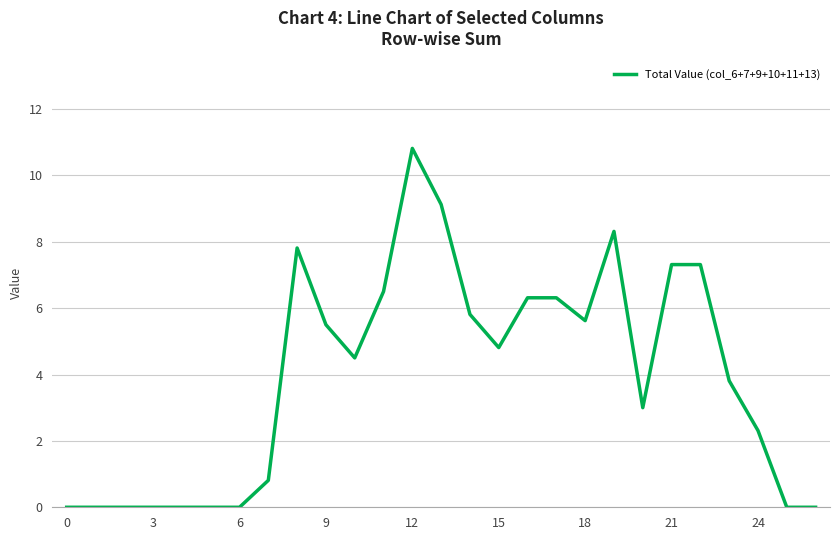

What is the difference between the maximum and minimum values?

10.8